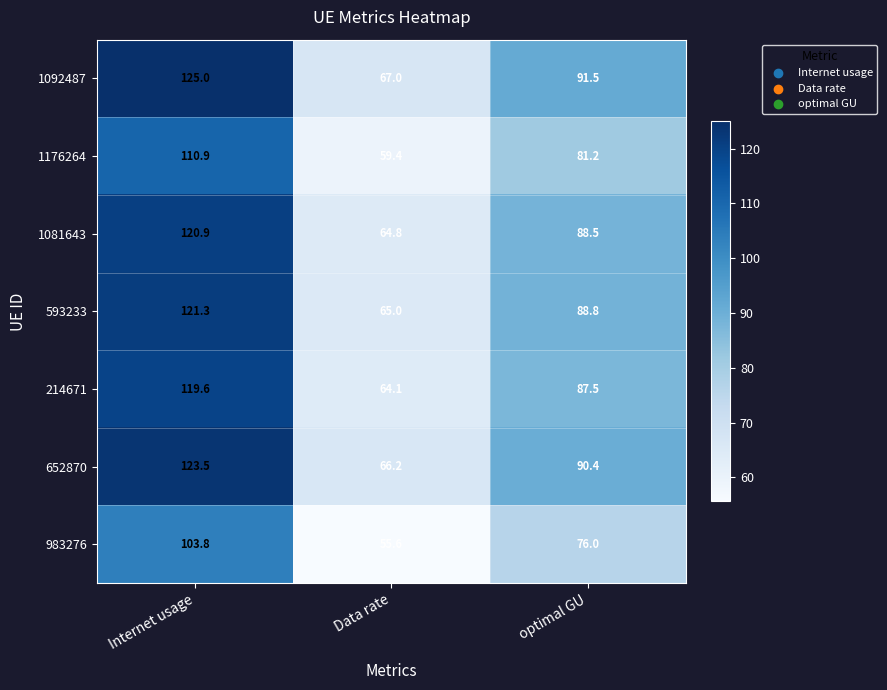

Which series has the largest range (max minus min)?

1092487